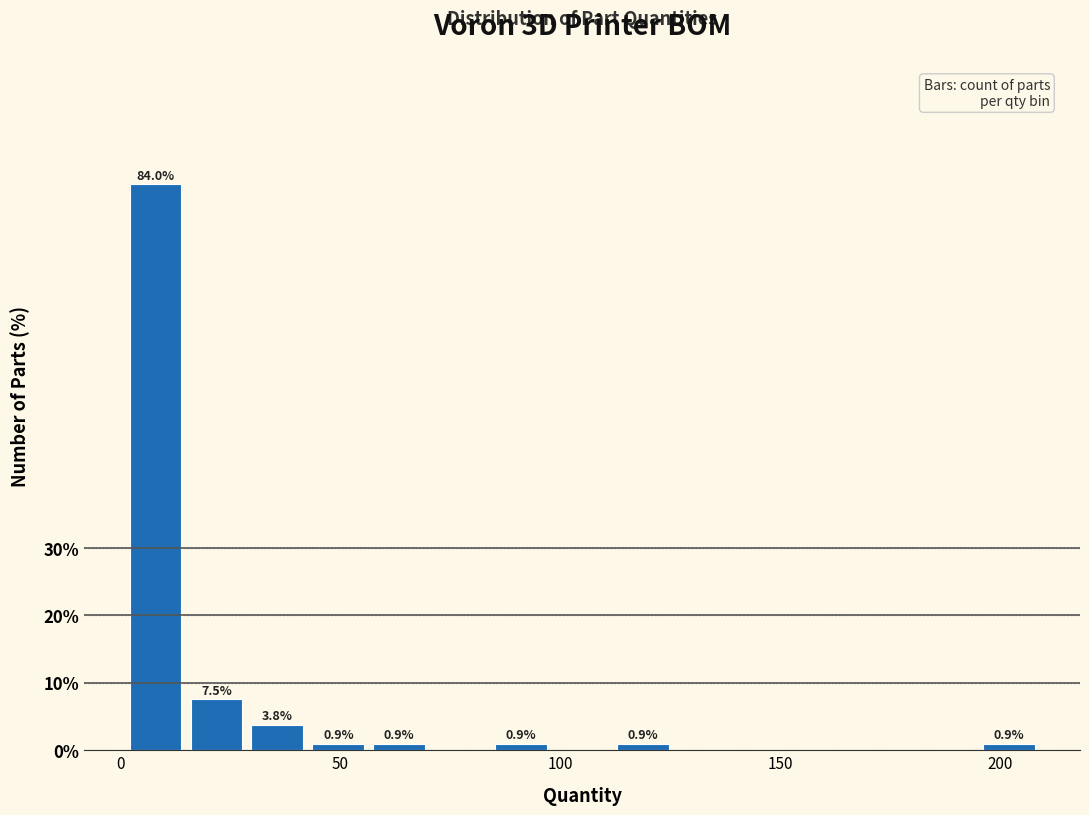

Around what value on the x-axis is the tallest bar? Give the approximate position of its centre, as read against the axis.

10